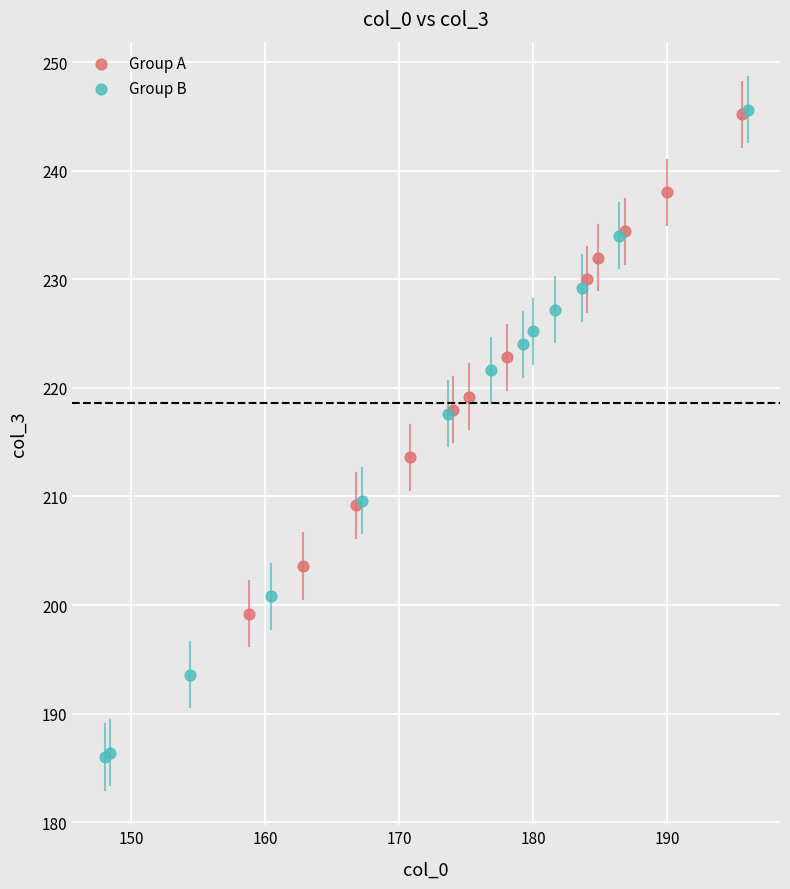

Which series has the widest spread of Y values?

Group B